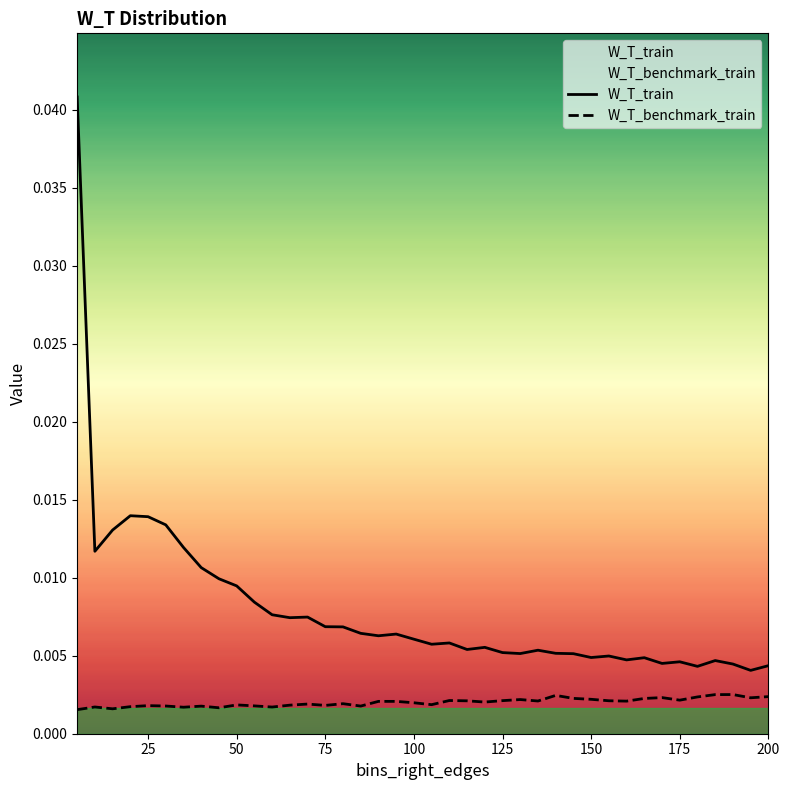

List the labels in order of W_T_train value, smallest first.

195, 180, 200, 190, 170, 175, 185, 160, 165, 150, 155, 145, 130, 140, 125, 135, 115, 120, 105, 110, 100, 90, 95, 85, 80, 75, 65, 70, 60, 55, 50, 45, 40, 10, 35, 15, 30, 25, 20, 5